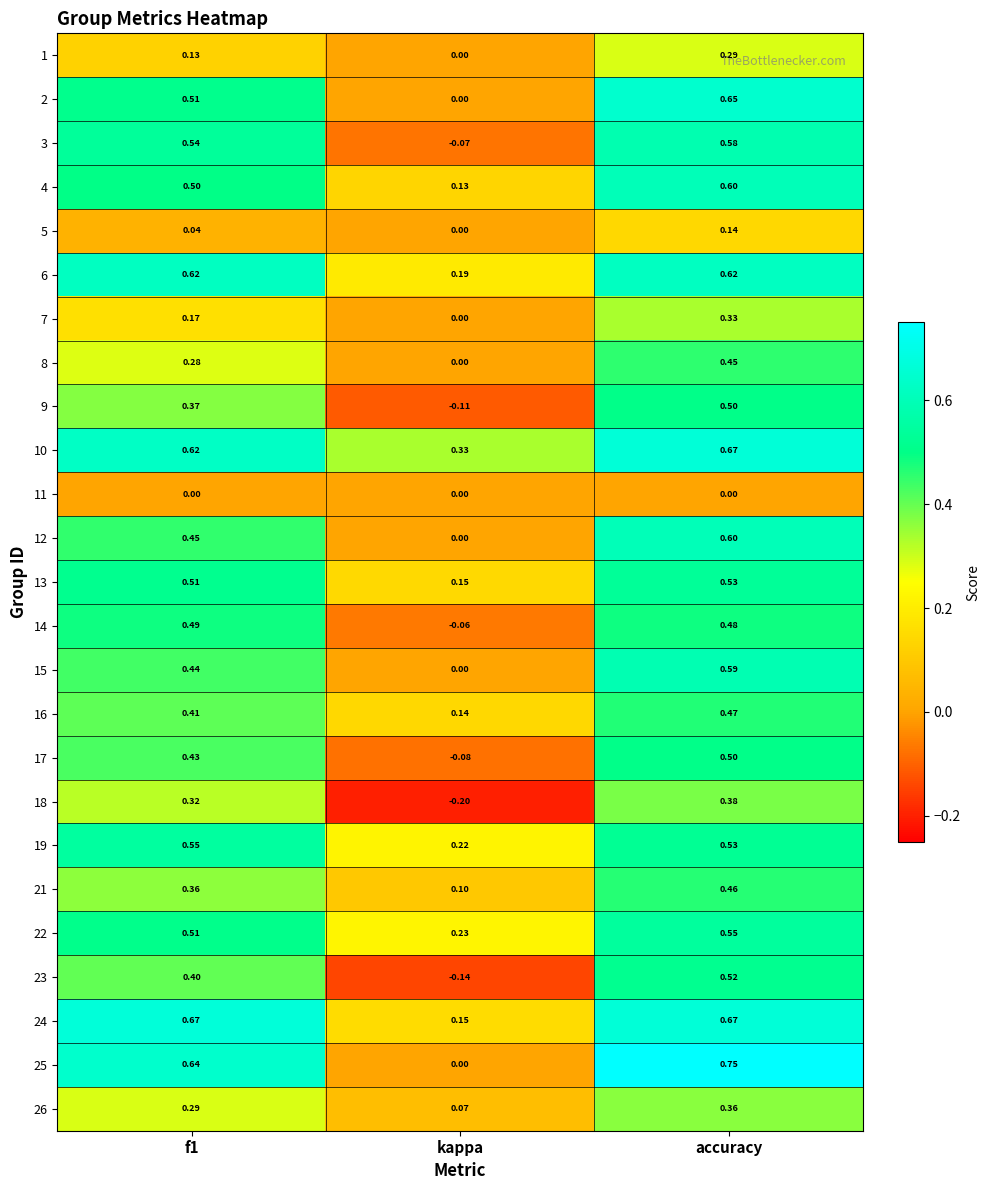

How many data points in 14 are above 0?

2